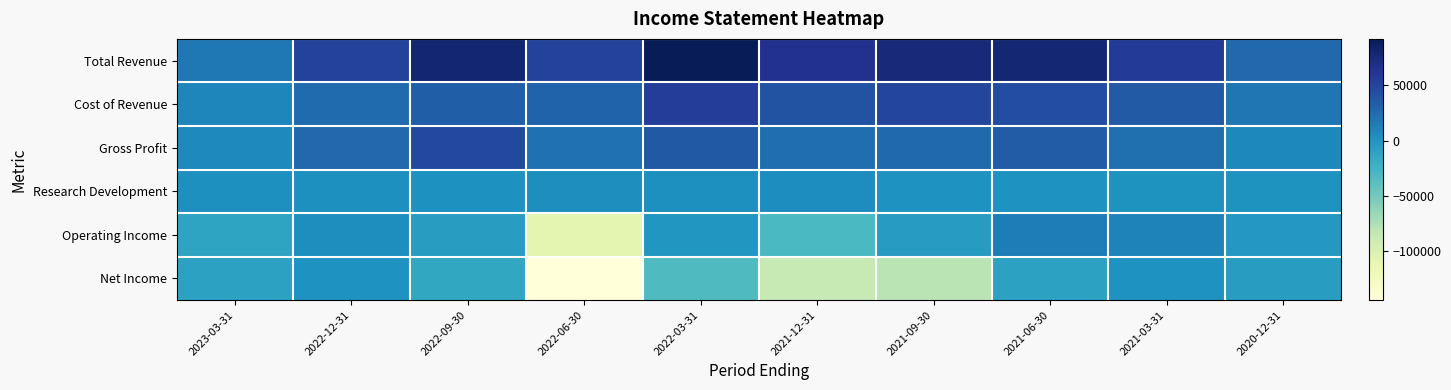

How many distinct data groups are displayed?

6